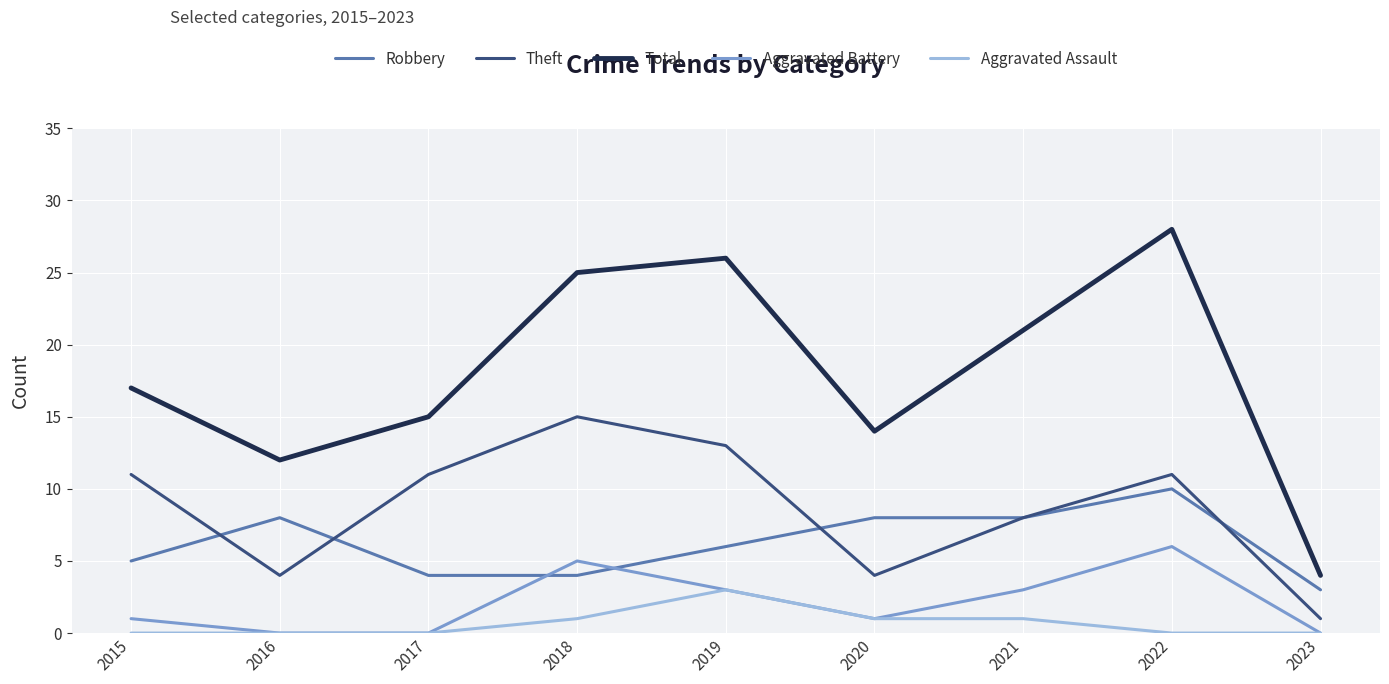

What is the sum of the Robbery values at 2015 and 2019?

11